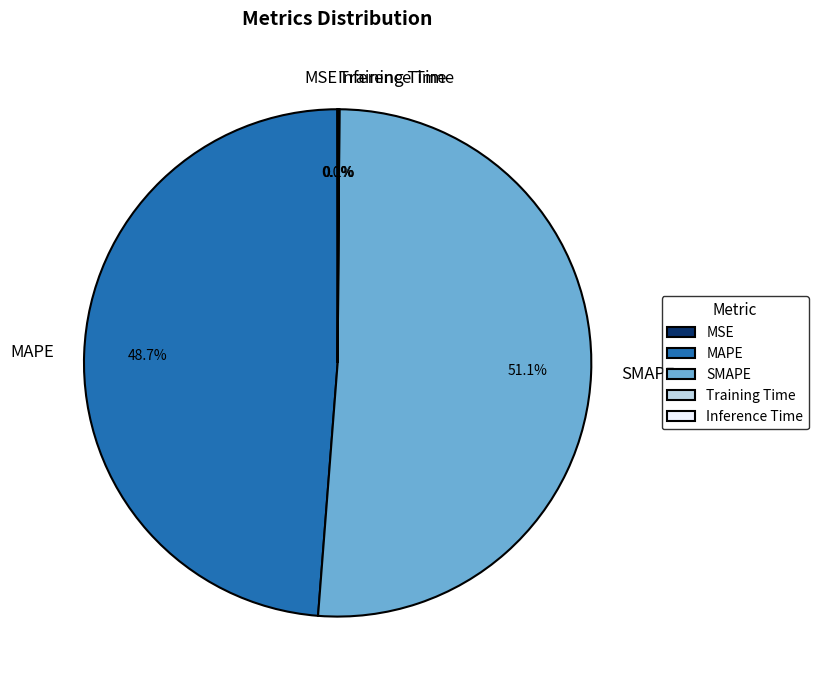

Between MAPE and SMAPE, which is larger?

SMAPE